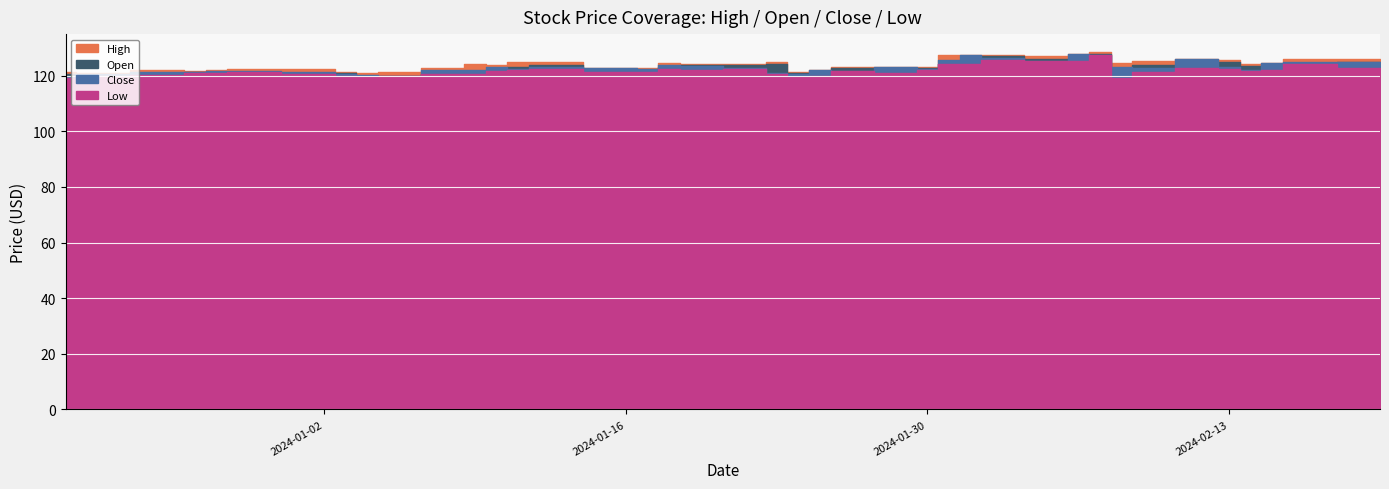

What is the difference between the Low values at 2024-01-12 and 2024-01-11?

0.2